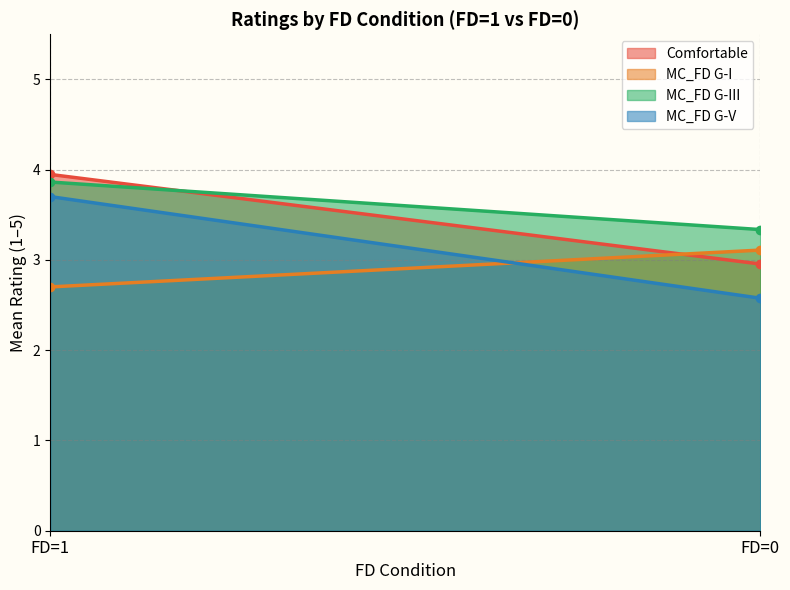

What is the maximum value for MC_FD G-I?

3.1